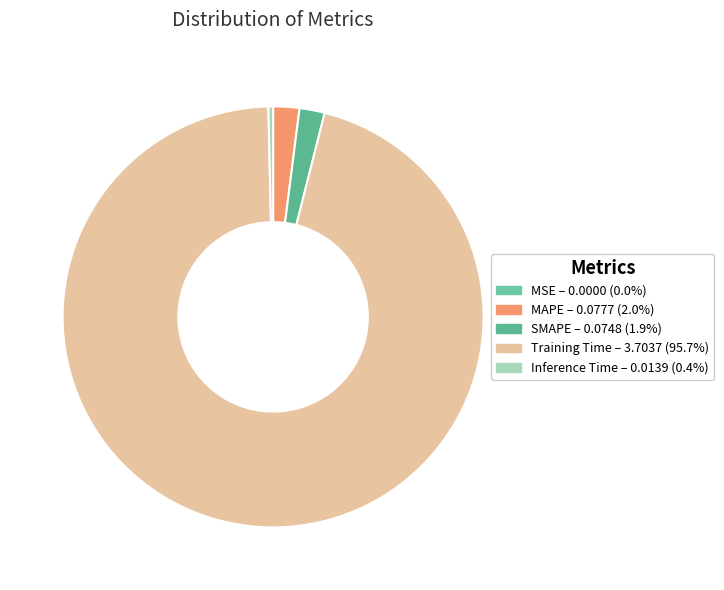

To the nearest percent, what percentage of the pie is Training Time?

96%